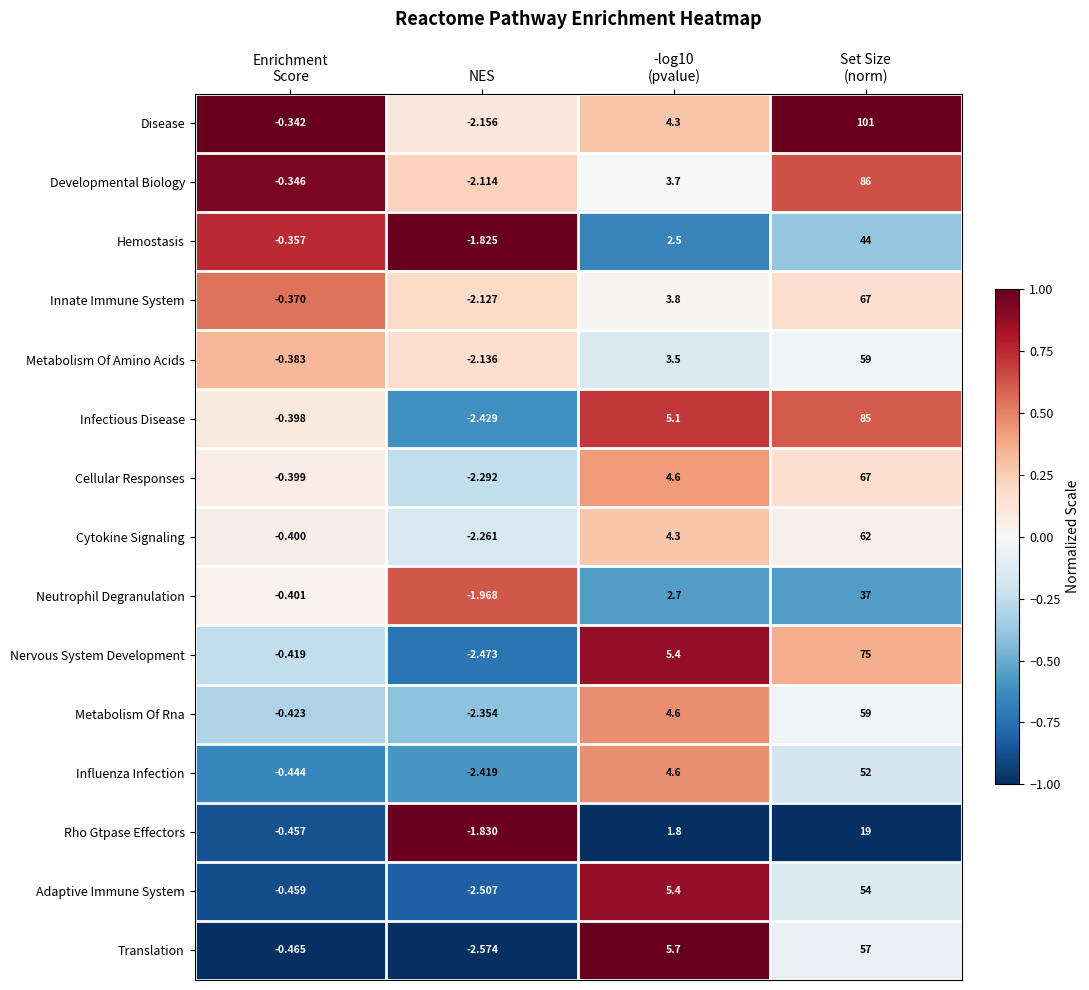

How many negative values does the Cellular Responses series have?

2